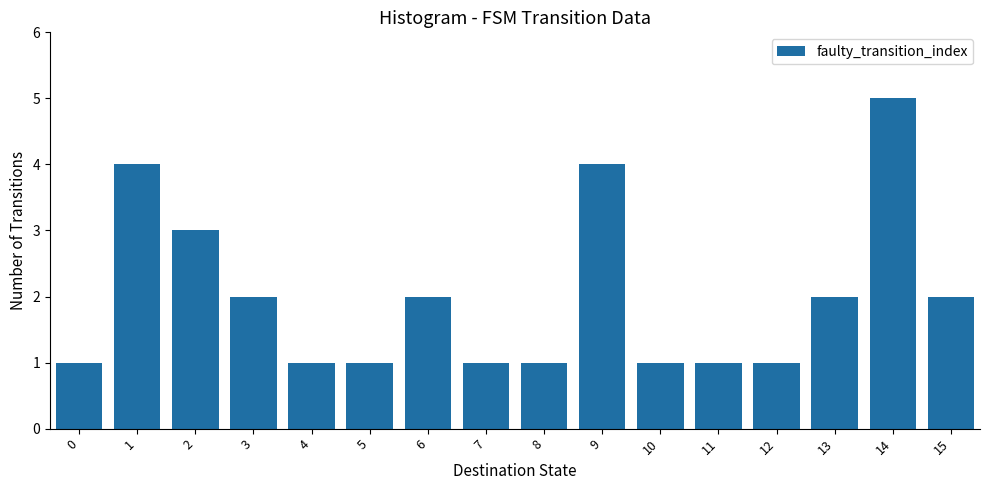

Reading left to right, transcribe all the data shown in this chart.

1	4	3	2	1	1	2	1	1	4	1	1	1	2	5	2